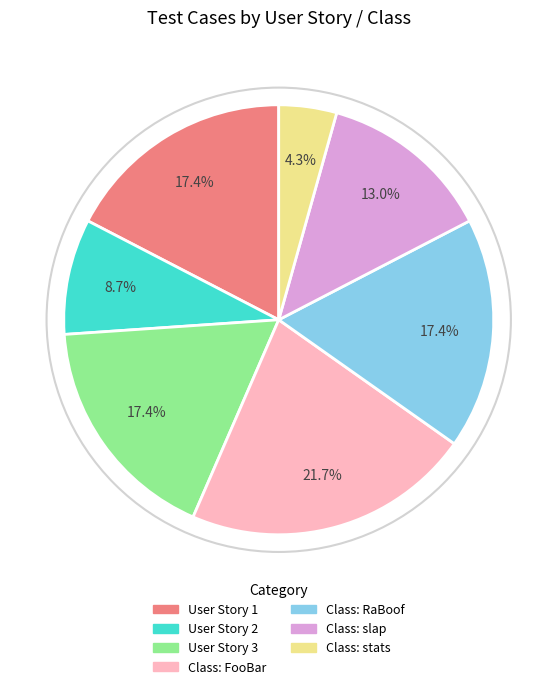

What is the smallest slice in the pie chart?

Class: stats